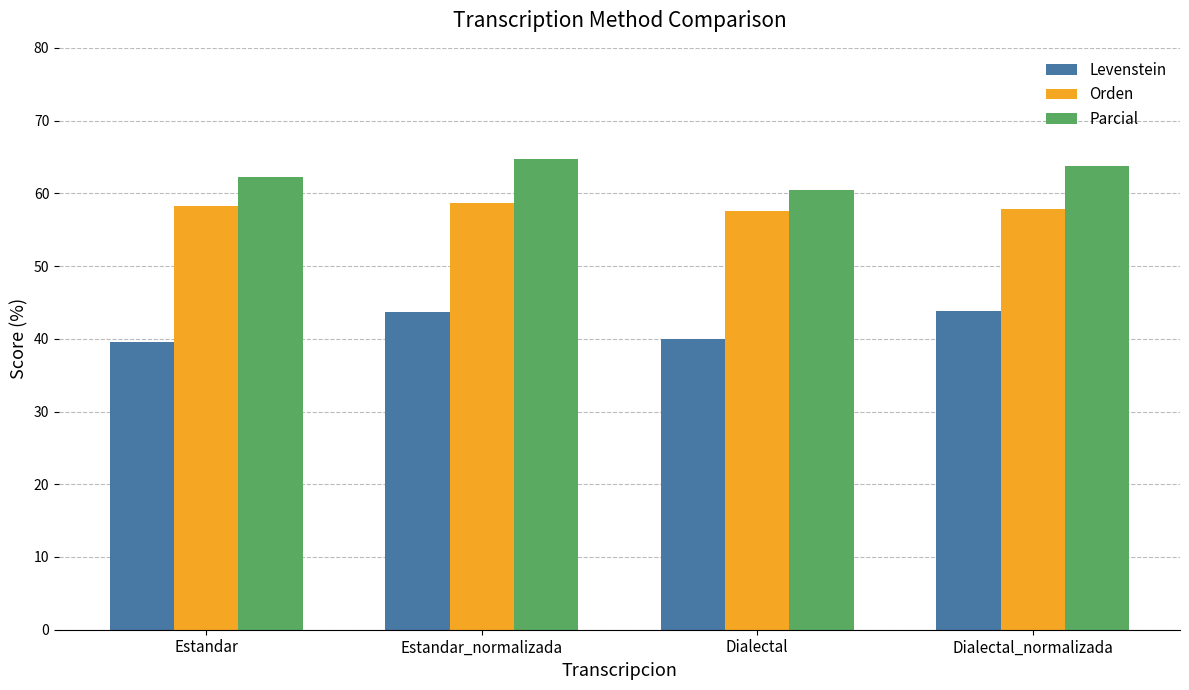

What is the sum of all Parcial values?

251.1